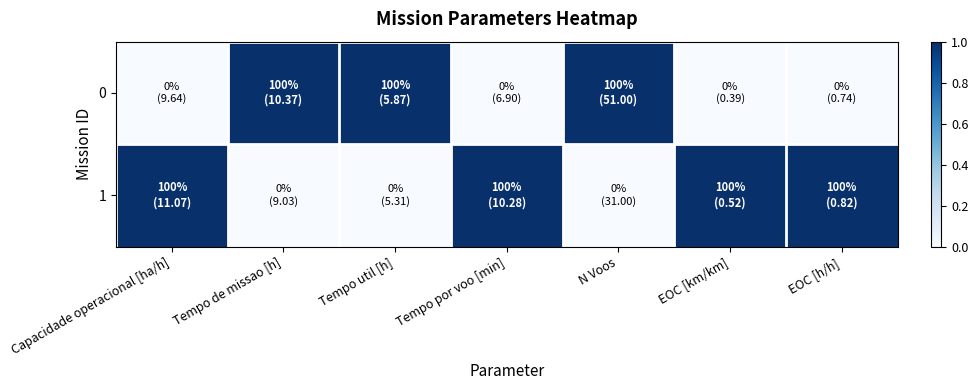

What is the total value across all series at N Voos?

1